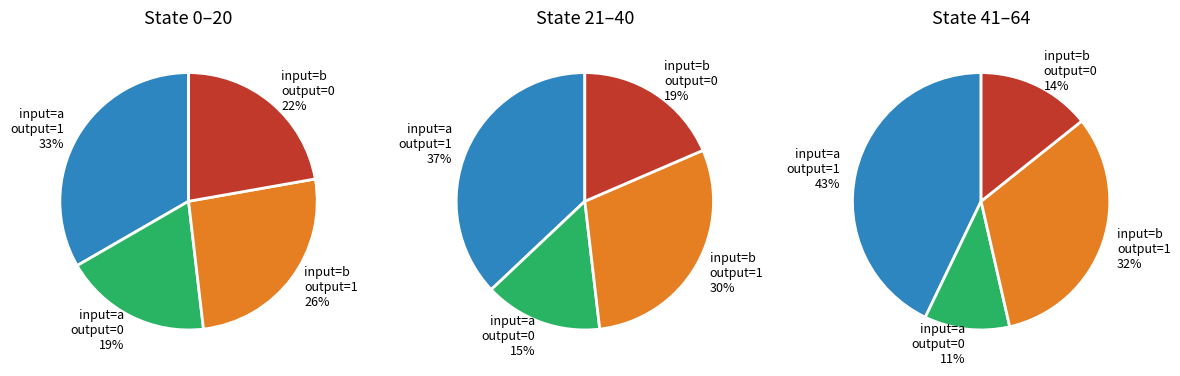

How many segments does this pie chart have?

4